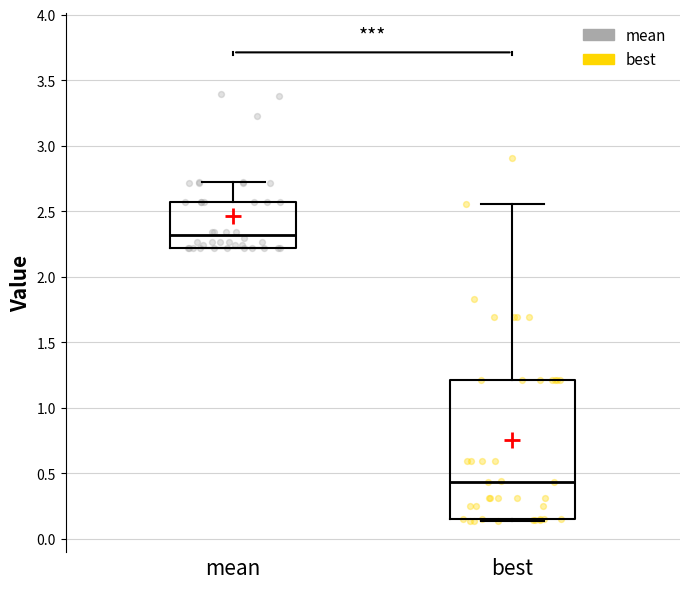

Reading left to right, read every box against the y-axis: the position of its median line, the range the box covers, and the ends of its whiskers. The values are not printed on the chart, so give them approximately, as read against the axis.

mean: median 2.30, box 2.20 to 2.55, whiskers 2.20 to 2.70
best: median 0.45, box 0.15 to 1.20, whiskers 0.15 (just below the box's lower edge) to 2.55